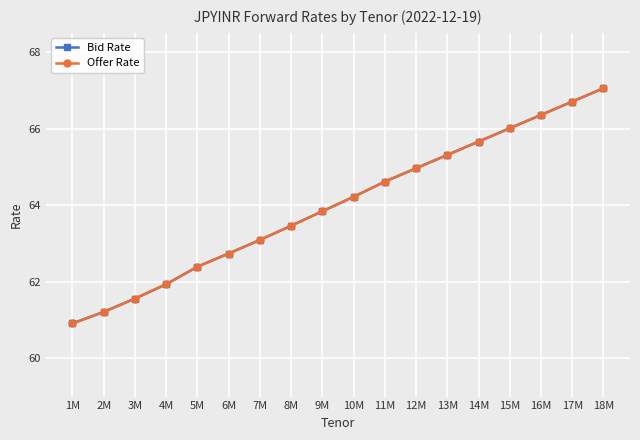

What is the difference between the Bid Rate values at 18M and 8M?

3.6